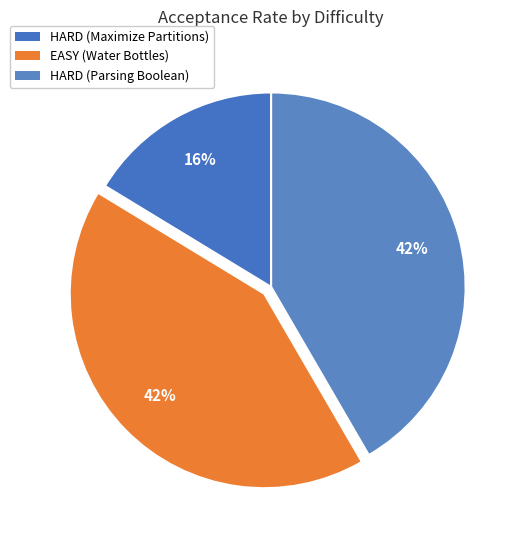

How many slices are in this pie chart?

3